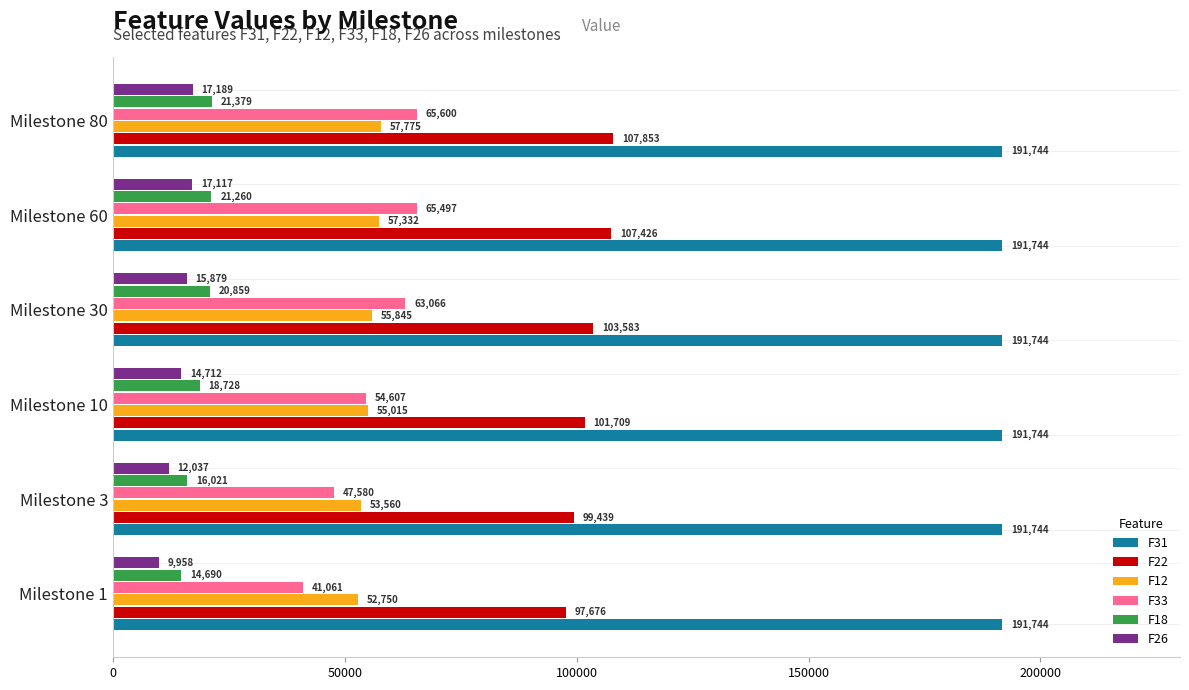

Which series has the largest range (max minus min)?

F33